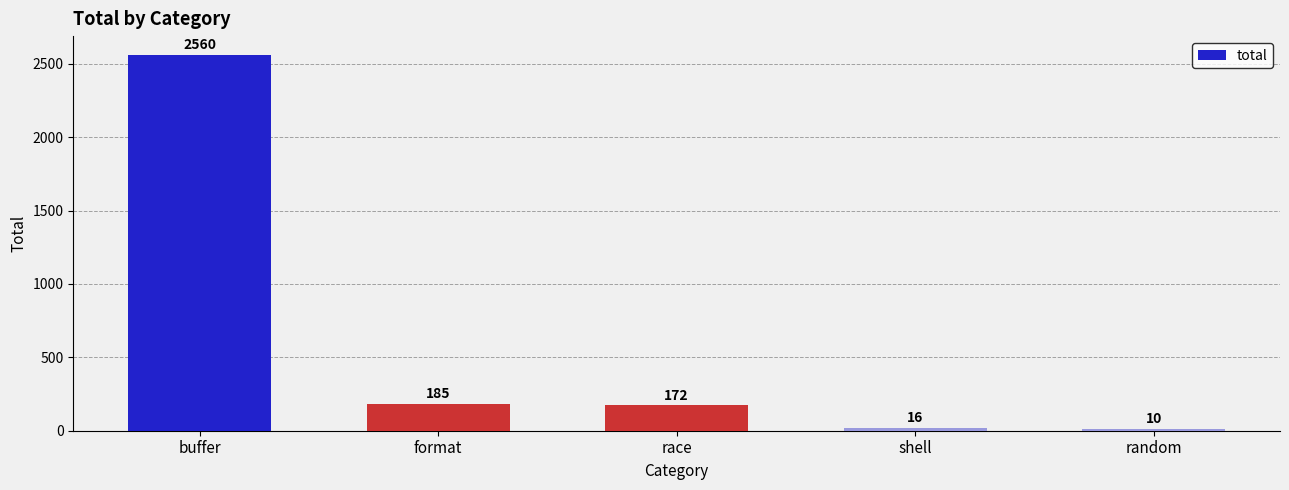

Reading left to right, list all the values displayed in this chart.

buffer=2560	format=185	race=172	shell=16	random=10